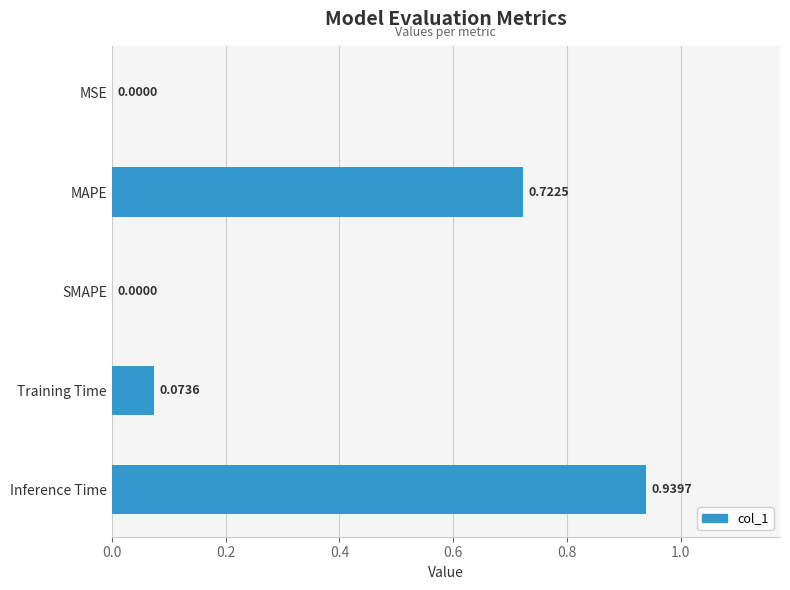

Which label corresponds to the largest value in the chart?

Inference Time